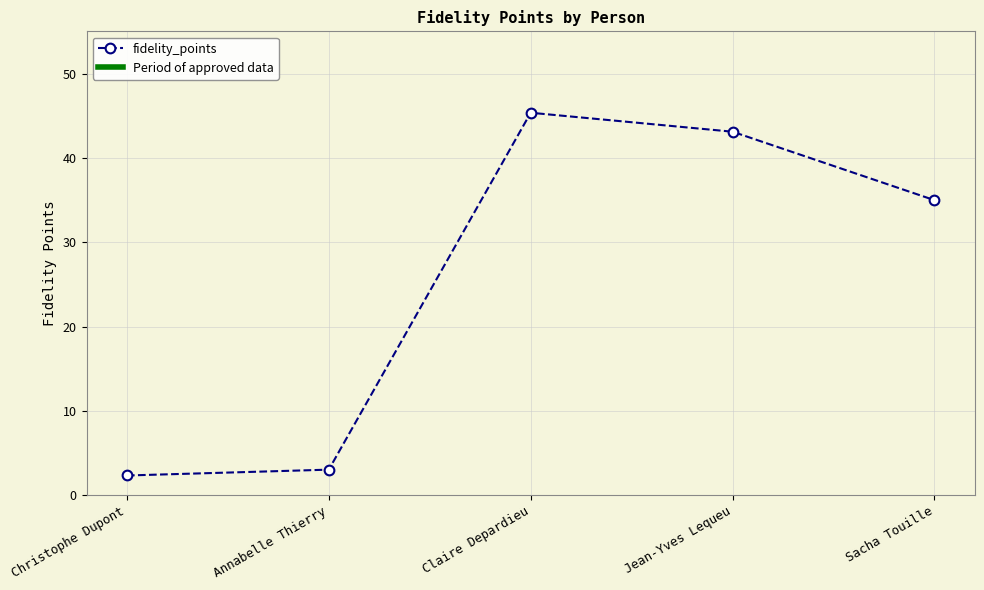

The value at Sacha Touille is 35.0. True or false?

True